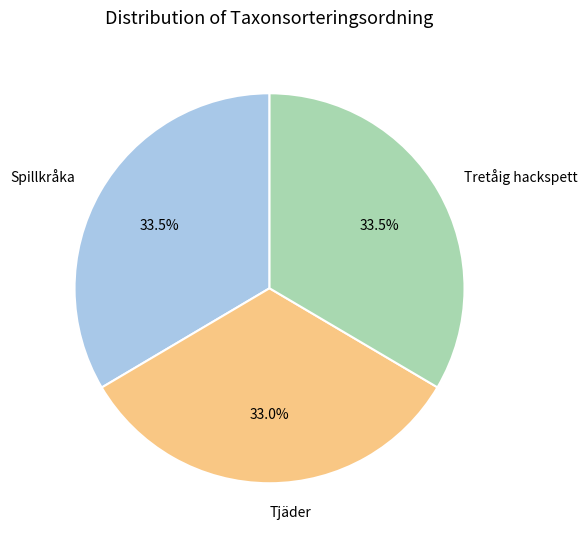

Combined, do Spillkråka and Tretåig hackspett account for over 50%?

Yes